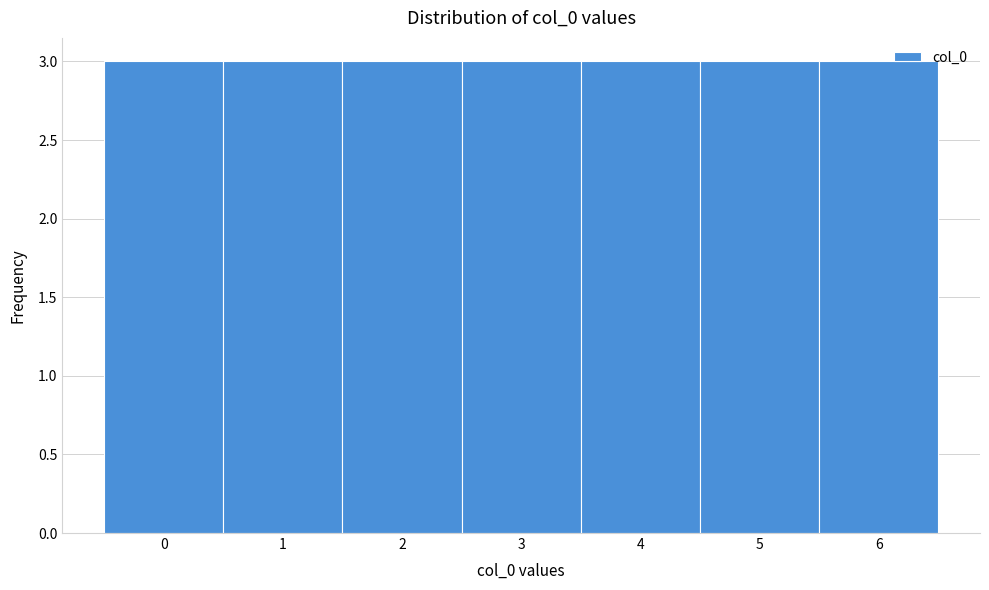

How tall is the bar that spans -0.5 to 0.5 on the x-axis? The values are not printed on the chart, so give them approximately, as read against the axis.

3